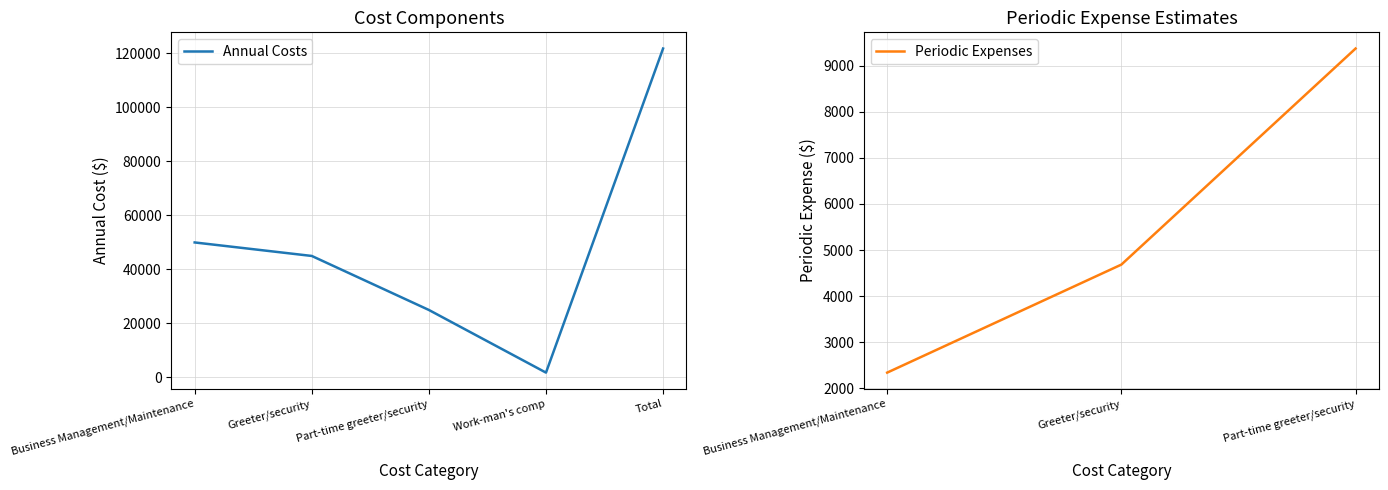

Does the chart have visible grid lines?

Yes